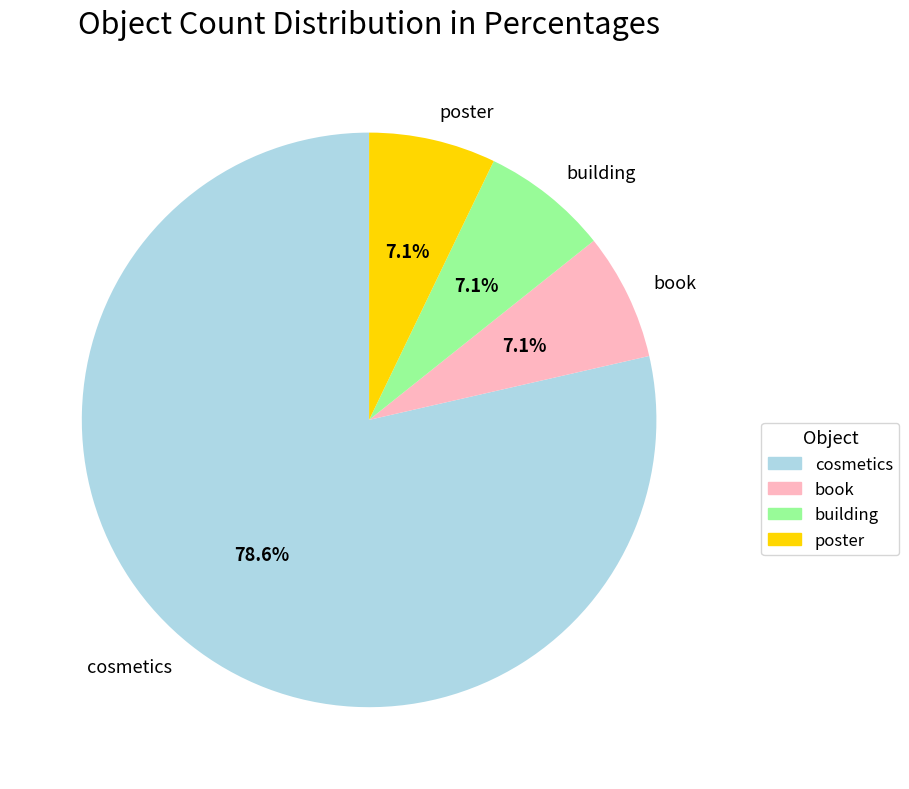

Approximately how many times larger is the value at book compared to building?

1.0